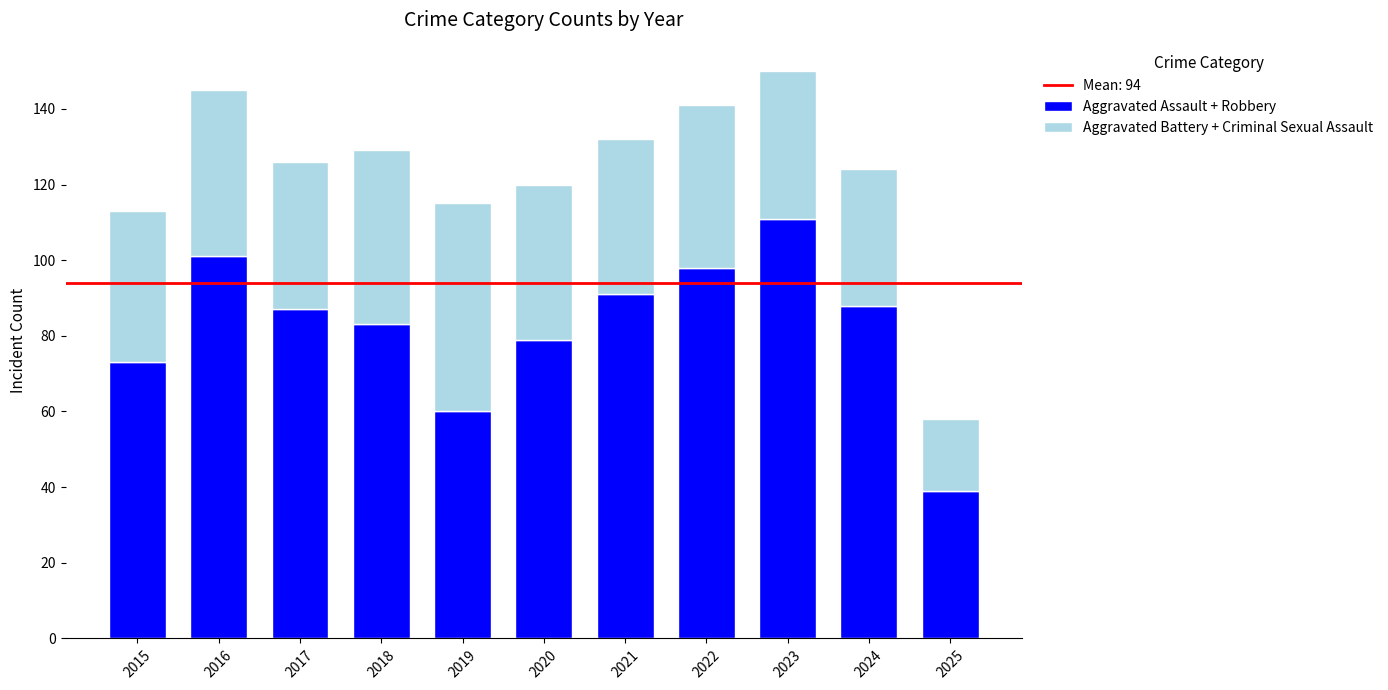

At which label does Aggravated Assault + Robbery reach its peak?

2023